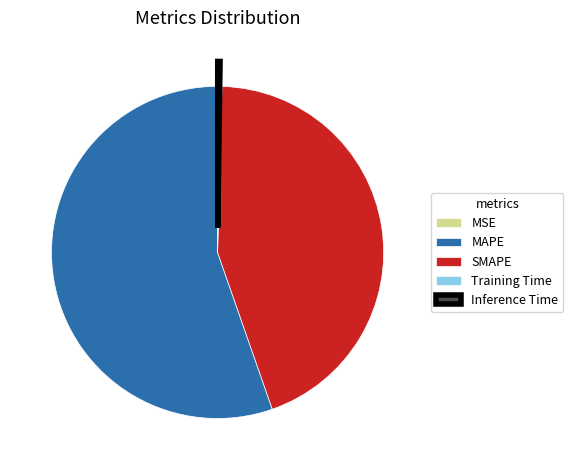

Which slice is the largest?

MAPE